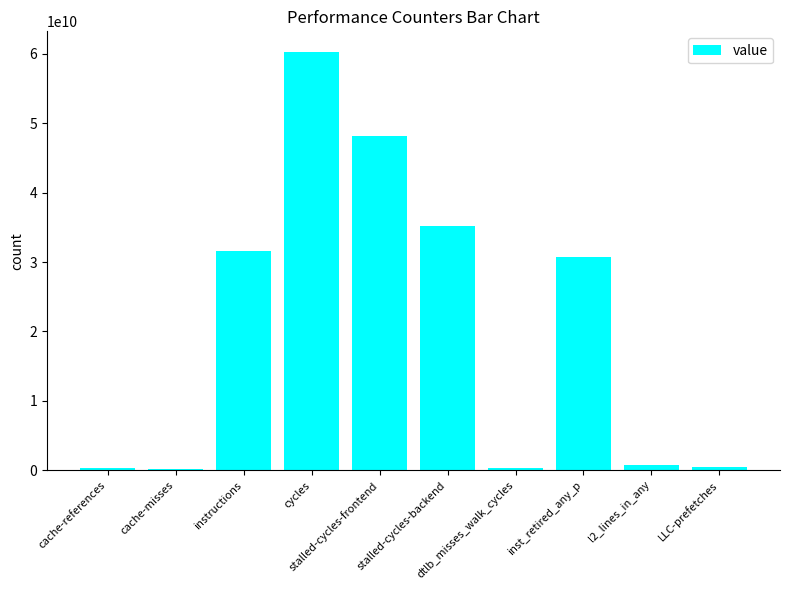

What is the average value?

20831760978